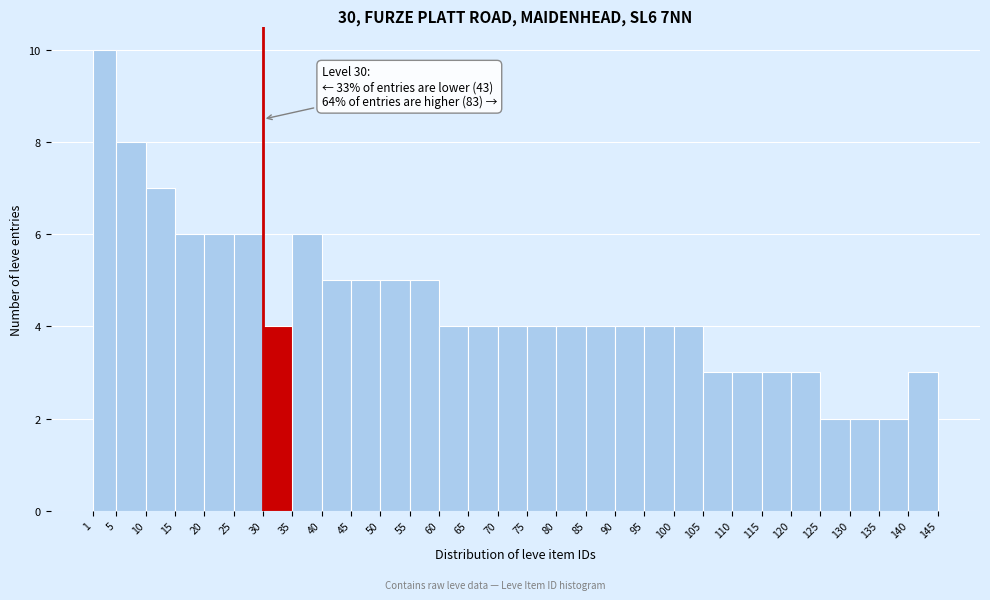

Which range on the x-axis has the tallest bar?

1 to 5